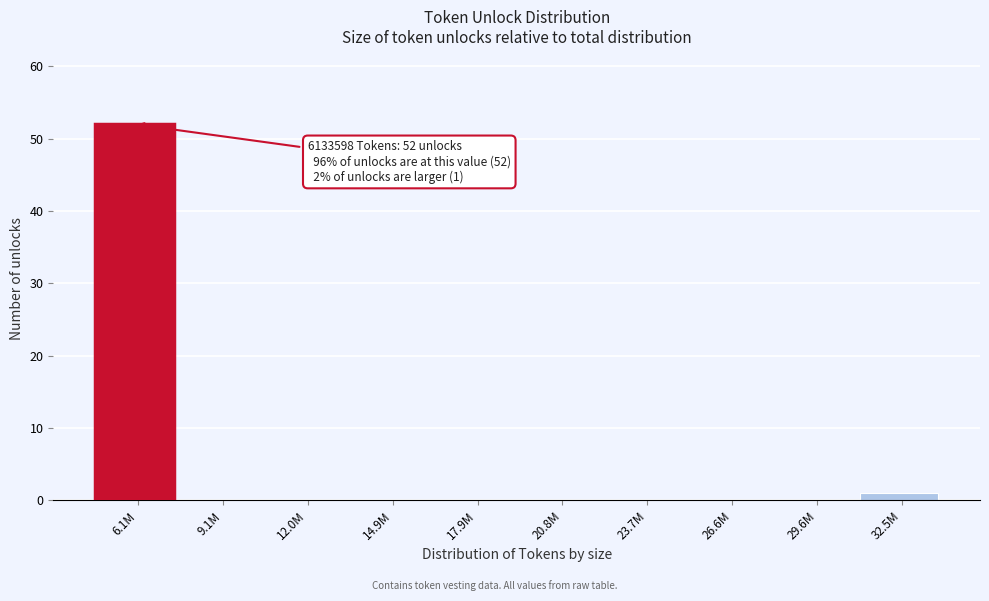

Reading right to left, extract all data points from this chart.

32.5M=1	29.6M=0	26.6M=0	23.7M=0	20.8M=0	17.9M=0	14.9M=0	12.0M=0	9.1M=0	6.1M=52